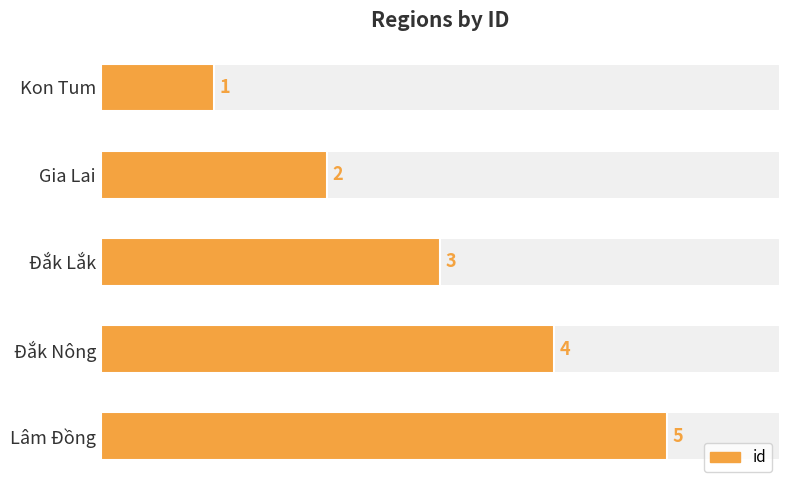

Are the bars grouped side by side (vs. stacked)?

No